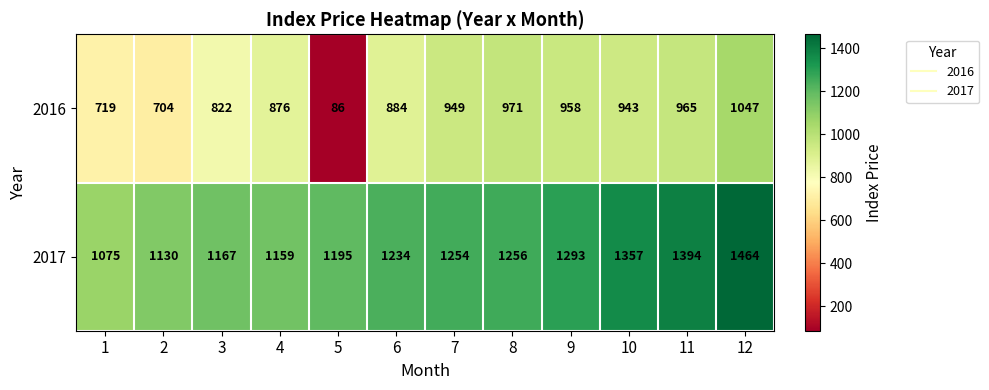

At which category is the sum across all series the highest?

12